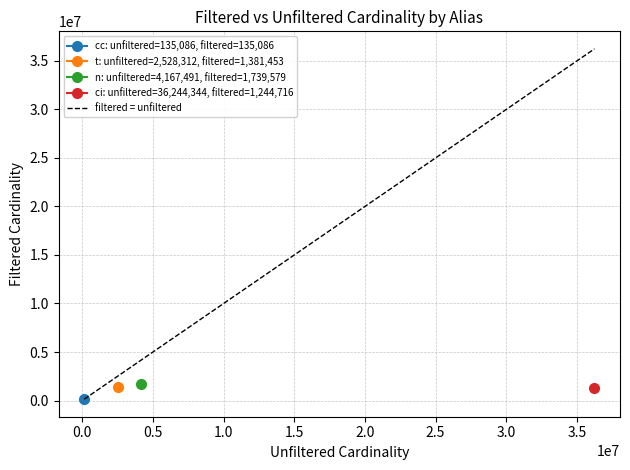

Reading left to right, transcribe all the data shown in this chart.

cc: cc=135086	ci=135086
ci: cc=36244344	ci=1244716
n: cc=4167491	ci=1739579
t: cc=2528312	ci=1381453